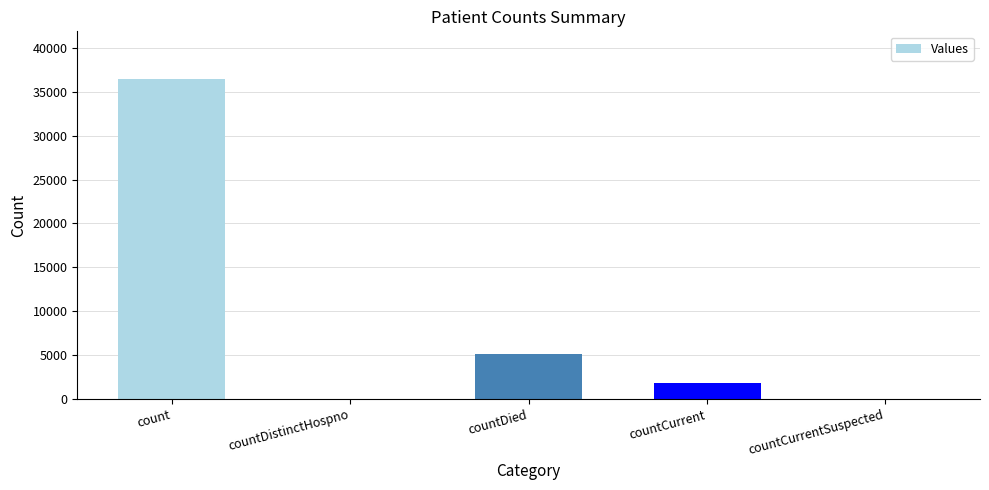

What is the greatest value displayed?

36419